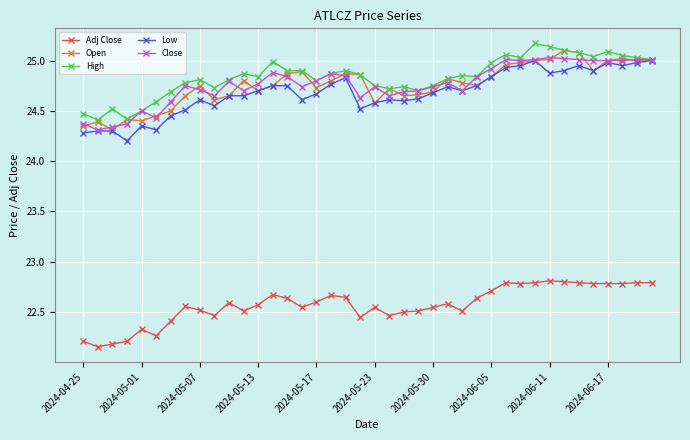

At how many categories does at least one series exceed 23?

40